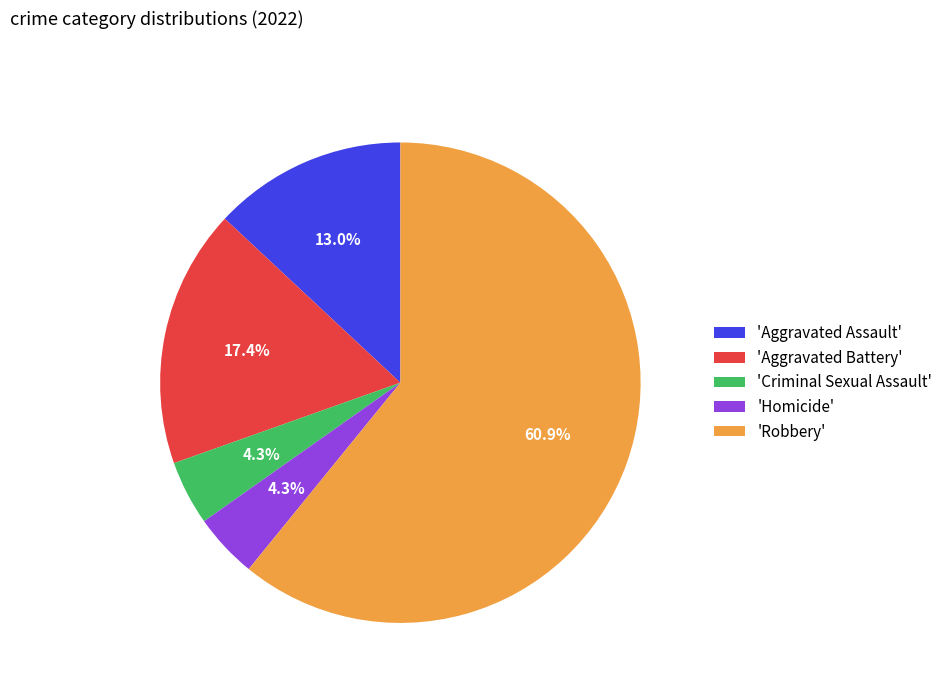

What is the largest slice in the pie chart?

'Robbery'